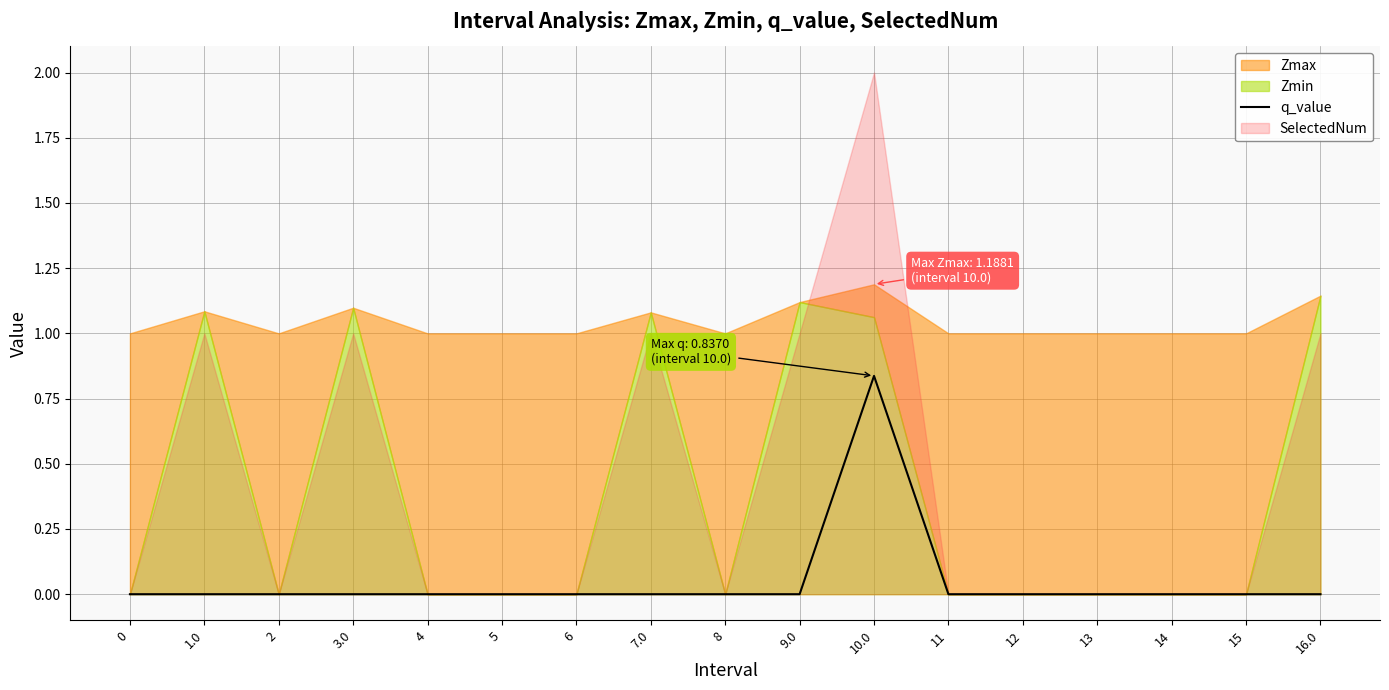

Reading right to left, what are all the values shown in this chart?

16.0=-0.0	15=0.0	14=0.0	13=0.0	12=0.0	11=0.0	10.0=0.8	9.0=-0.0	8=0.0	7.0=-0.0	6=0.0	5=0.0	4=0.0	3.0=-0.0	2=0.0	1.0=-0.0	0=0.0